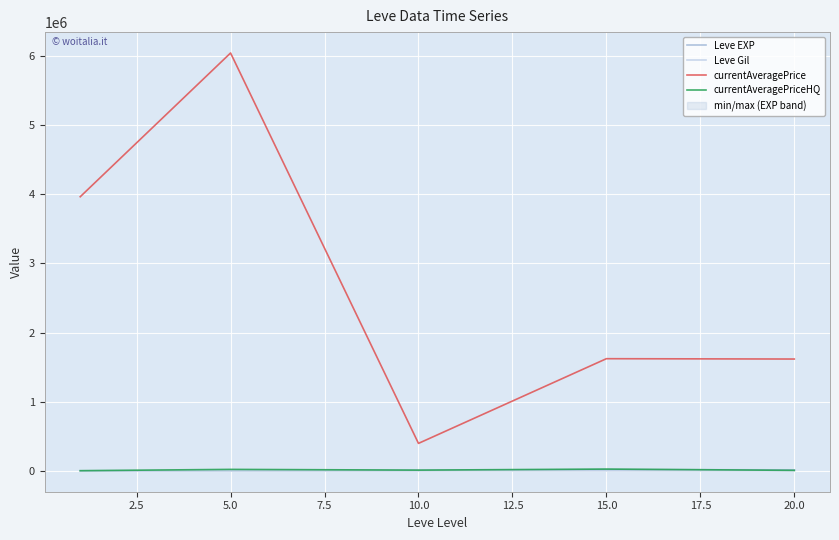

True or false: Leve Gil and currentAveragePrice intersect in this chart.

False